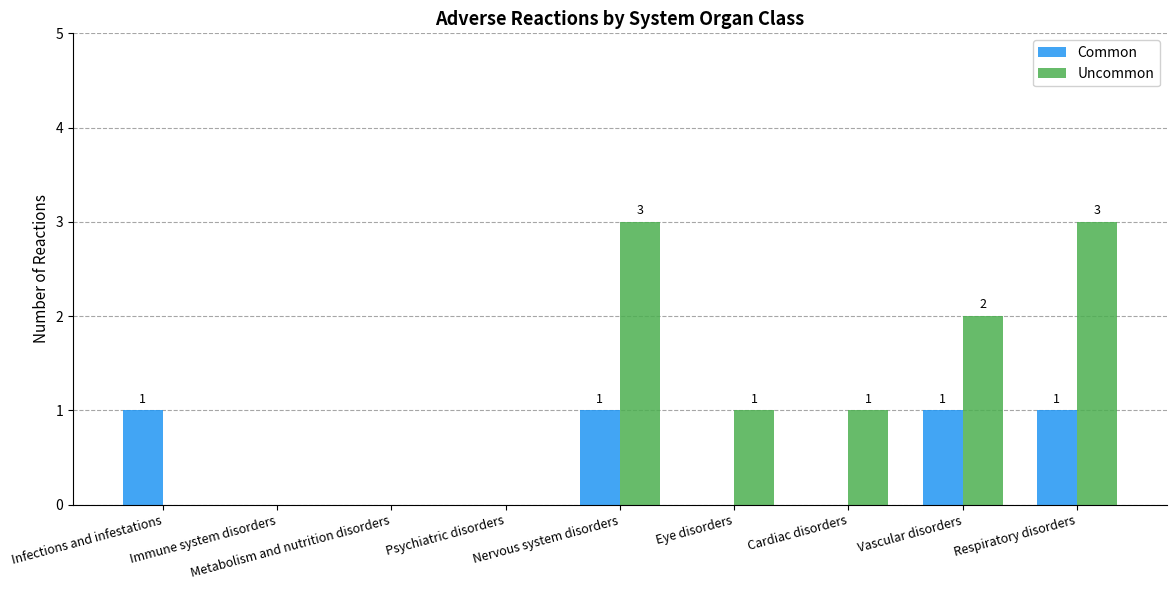

The value of Uncommon at Immune system disorders is 0. True or false?

True